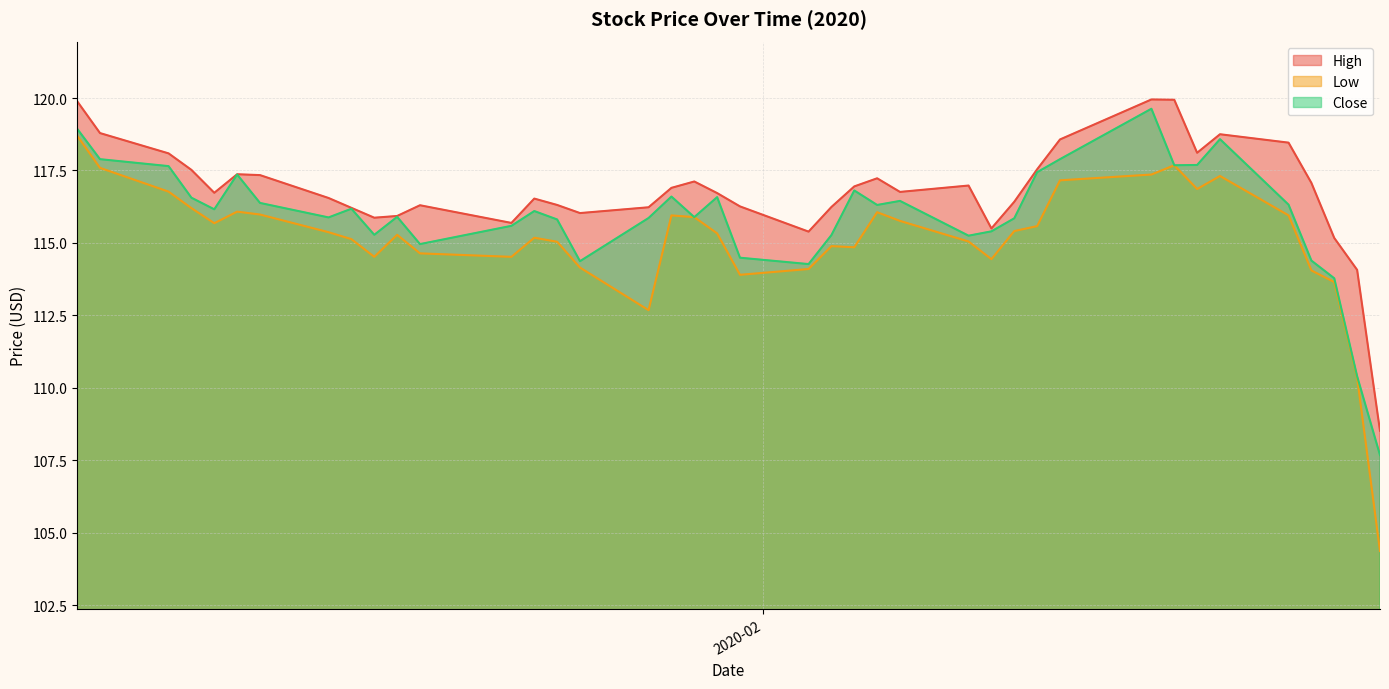

At which label does Low first exceed 115?

2020-01-02